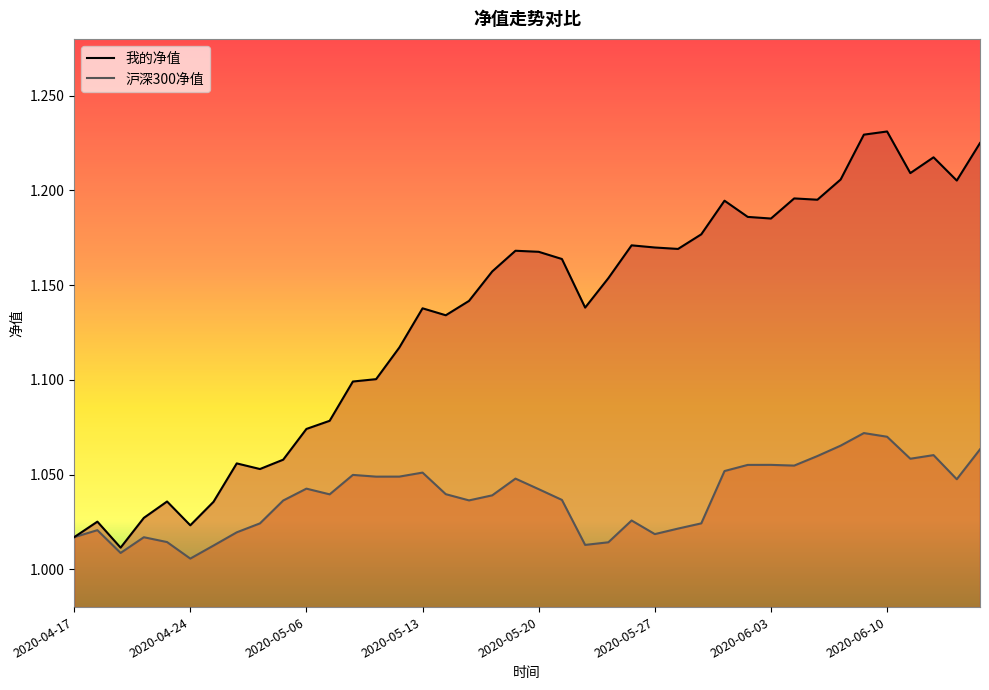

What is the average value of the 沪深300净值 series?

1.0